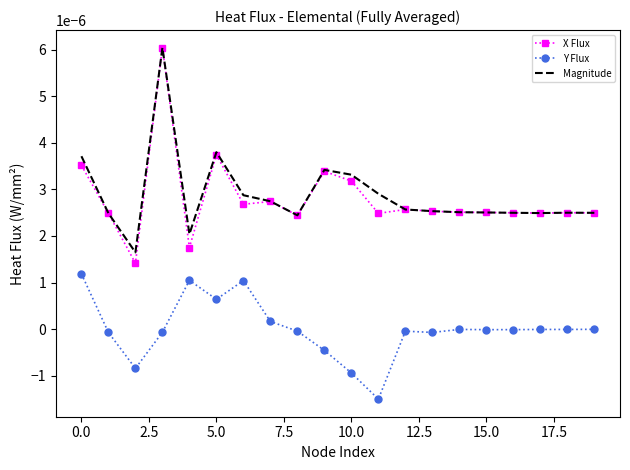

True or false: X Flux and Y Flux intersect in this chart.

False